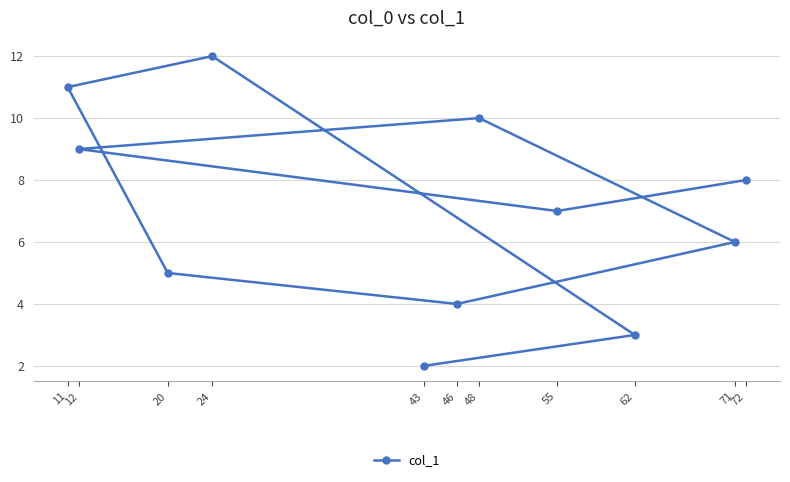

What is the change in value from 48 to 20?

-5